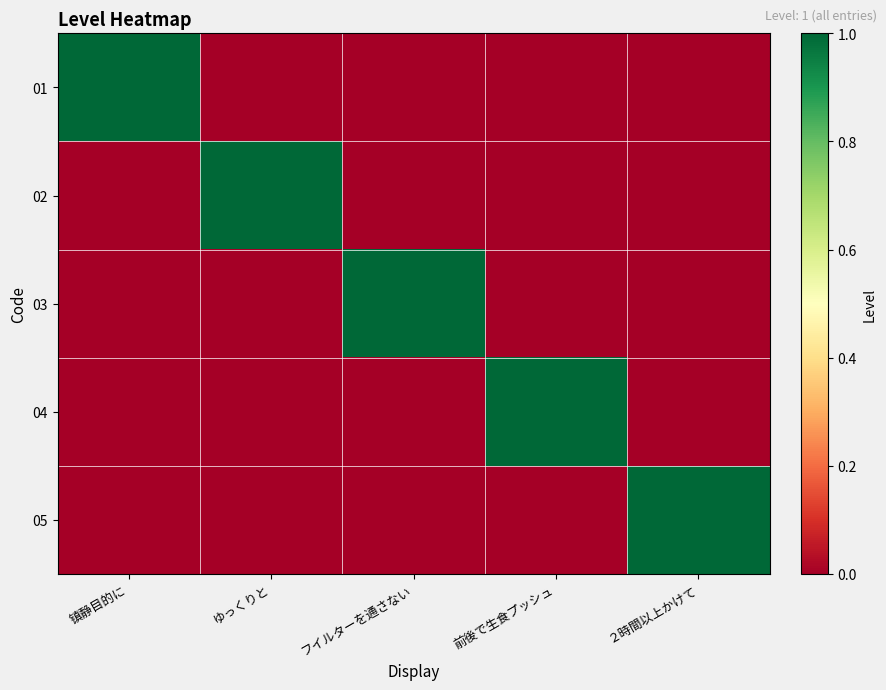

Rank the series at 前後で生食プッシュ from highest to lowest value.

04, 01, 02, 03, 05